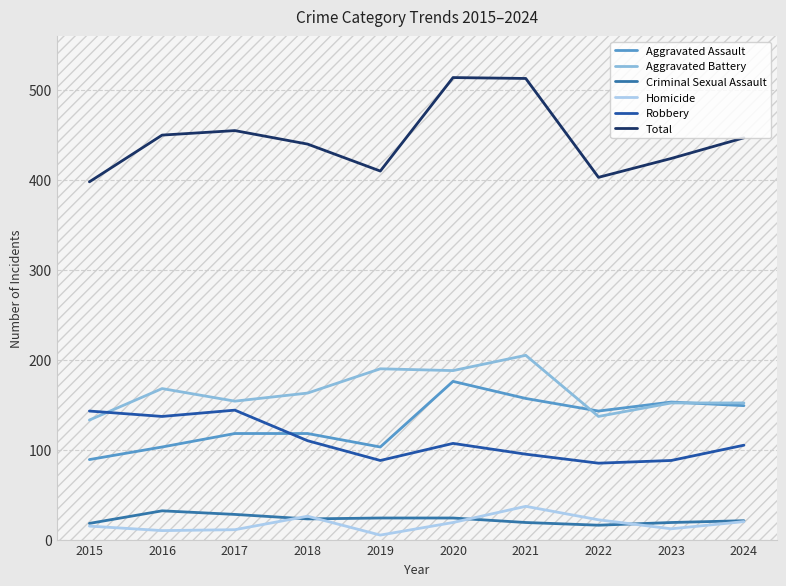

What are all the series names shown in the legend?

Aggravated Assault, Aggravated Battery, Criminal Sexual Assault, Homicide, Robbery, Total